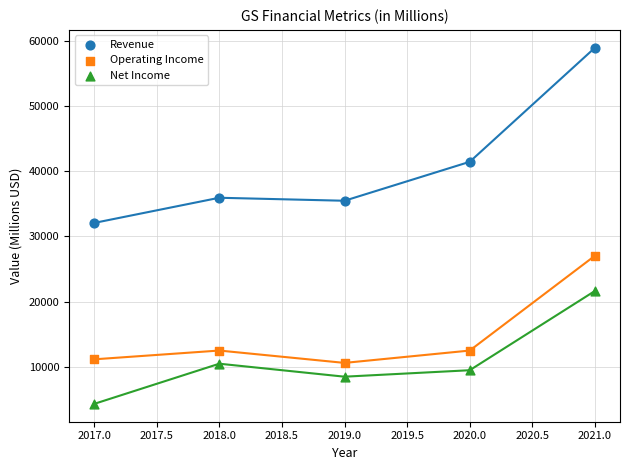

Across all data points, what is the range of X values (max minus min)?

4